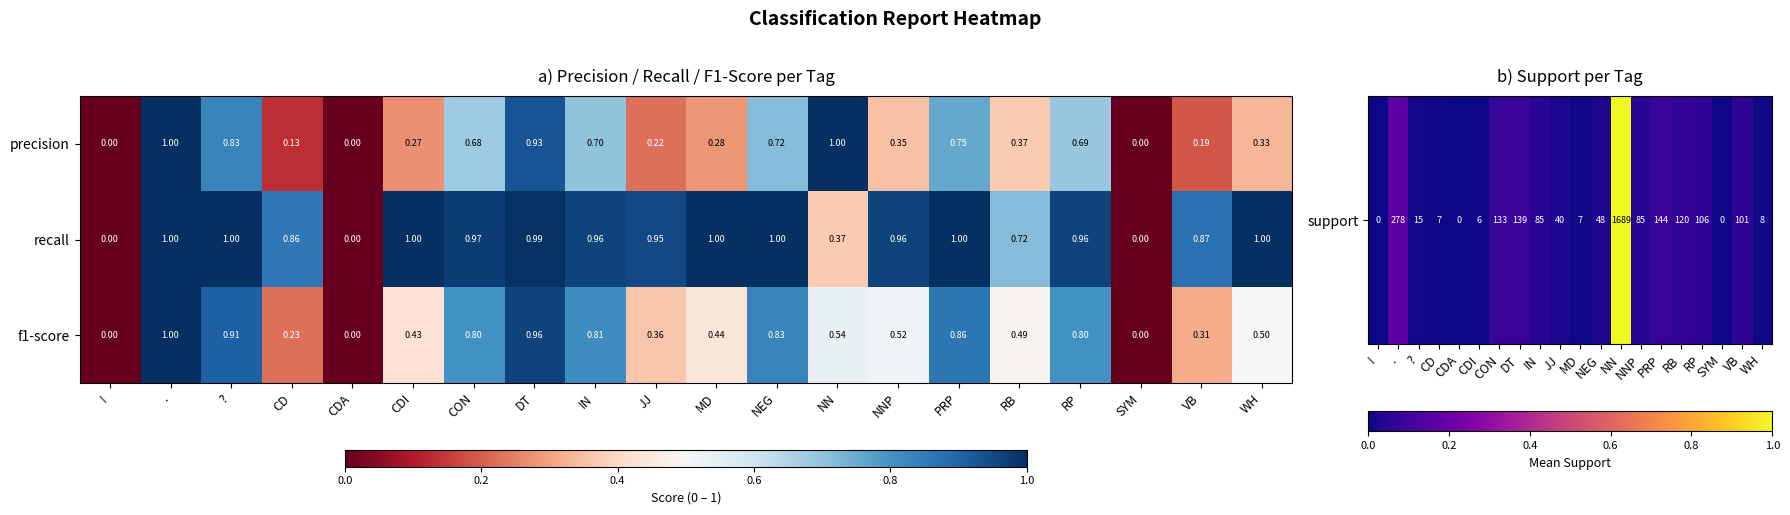

Which series has the largest total across all categories?

recall